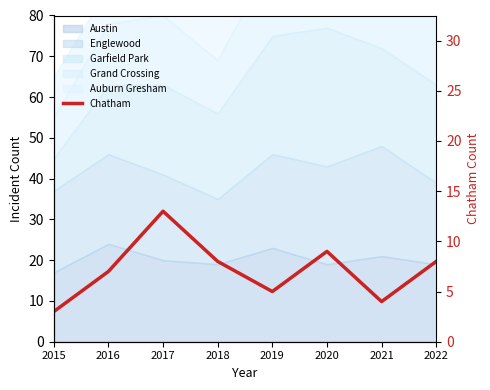

At which category does the chart reach its minimum across all series?

2015